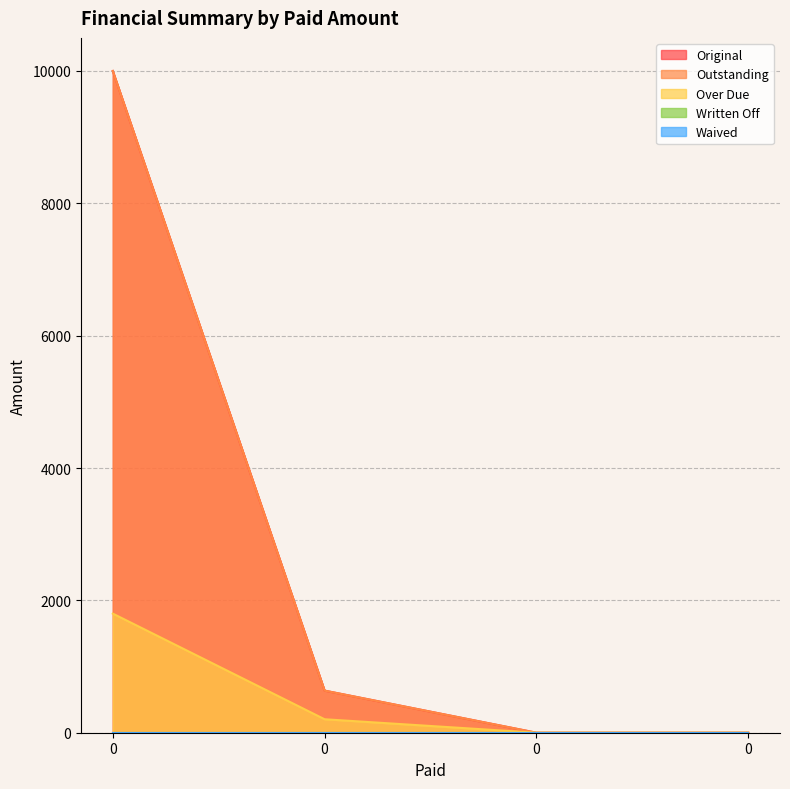

At how many categories does at least one series exceed 9571?

1